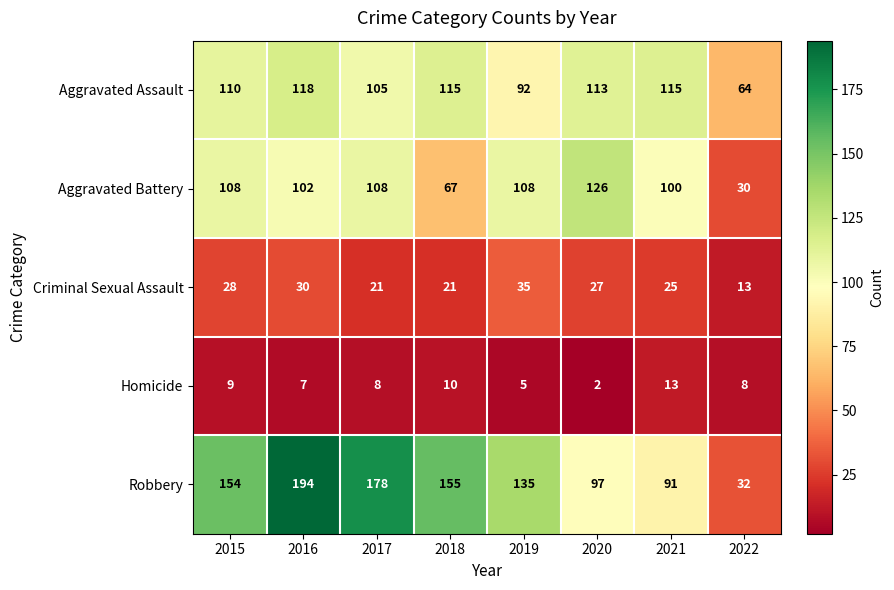

Is it true that Aggravated Battery equals 100 at 2018?

False